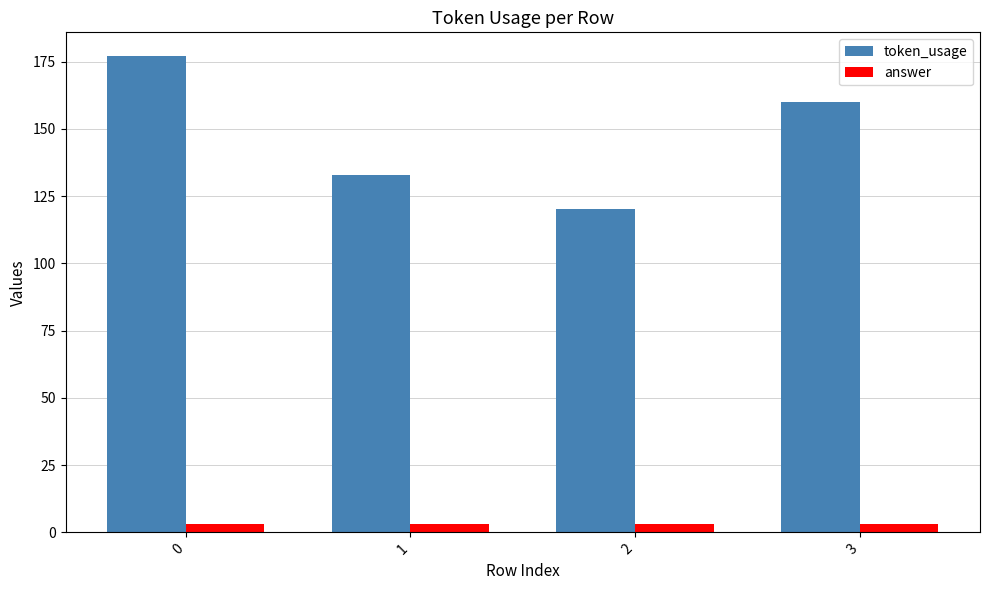

Reading right to left, transcribe all the data shown in this chart.

token_usage: 3=160	2=120	1=133	0=177
answer: 3=3	2=3	1=3	0=3